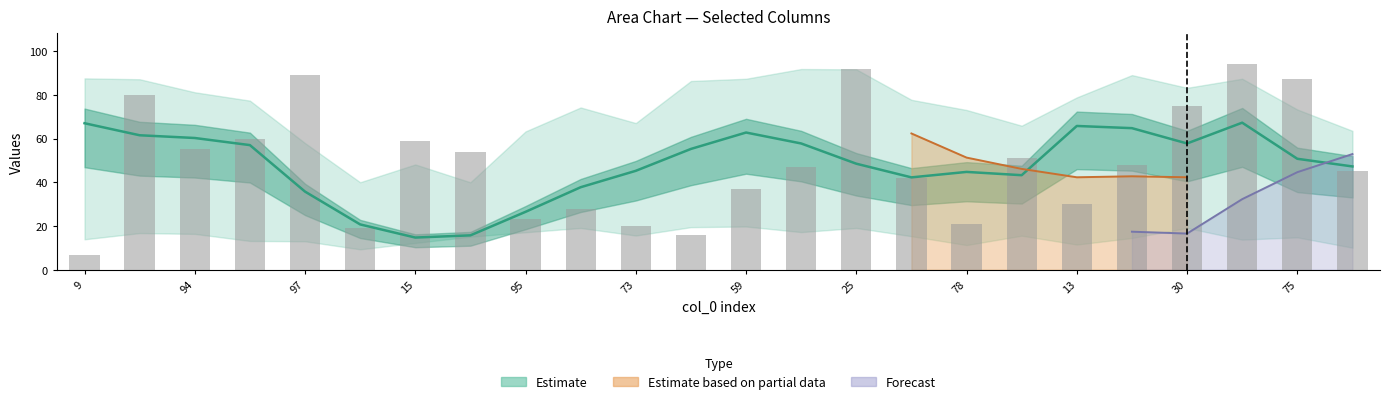

Which label corresponds to the largest value in the chart?

21